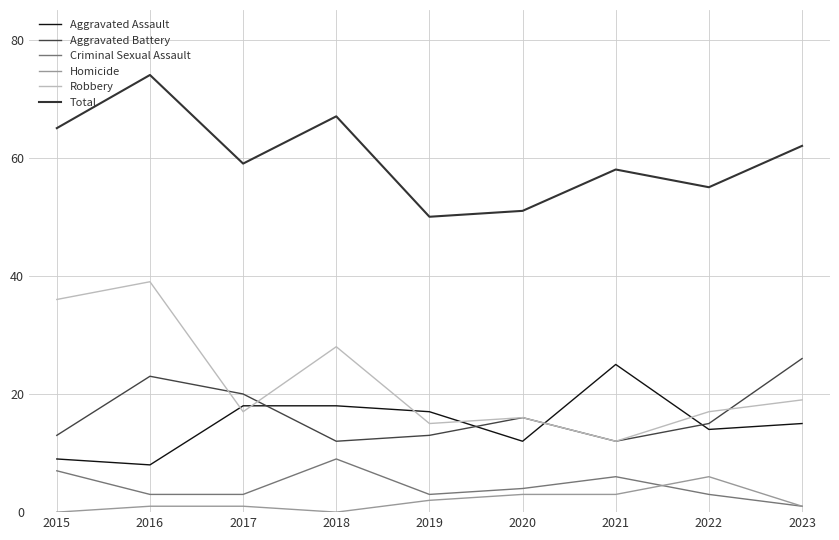

Which series has the largest total across all categories?

Total